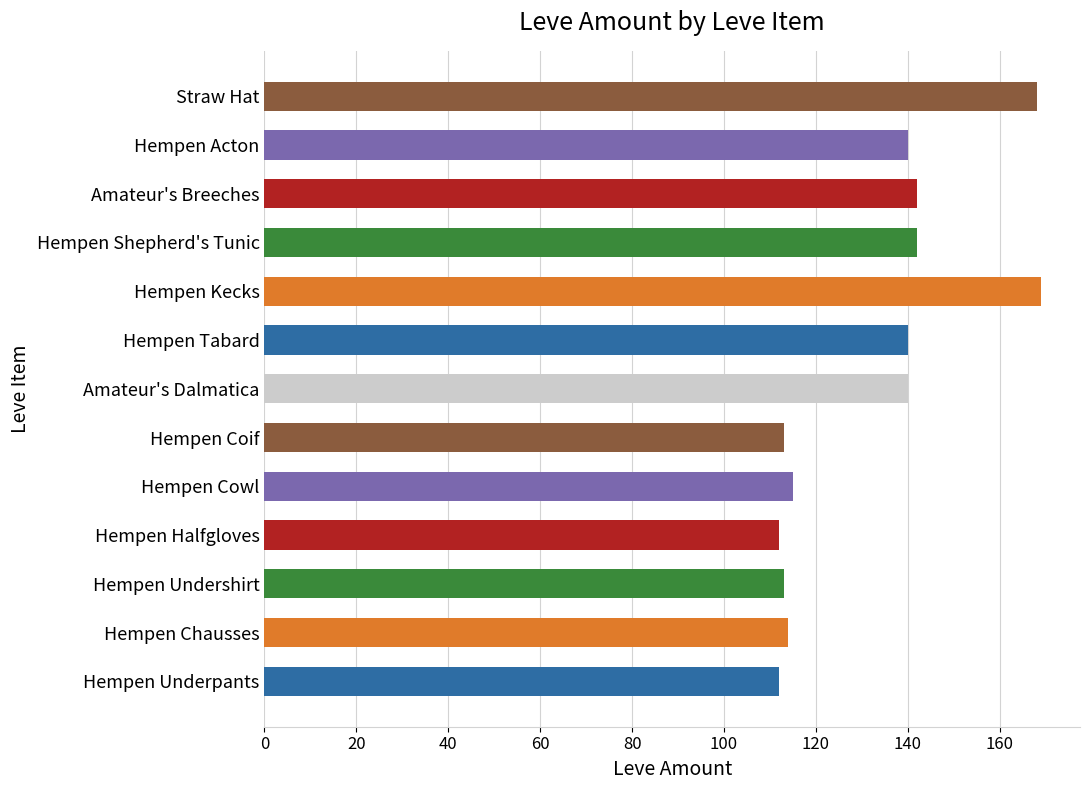

What is the average value?

132